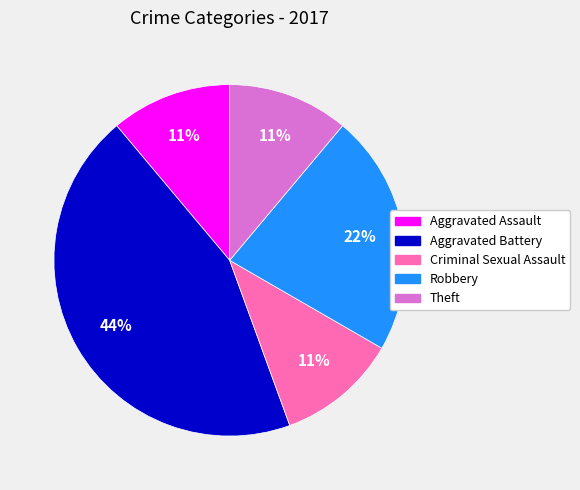

Approximately how many times larger is the value at Aggravated Battery compared to Criminal Sexual Assault?

4.0